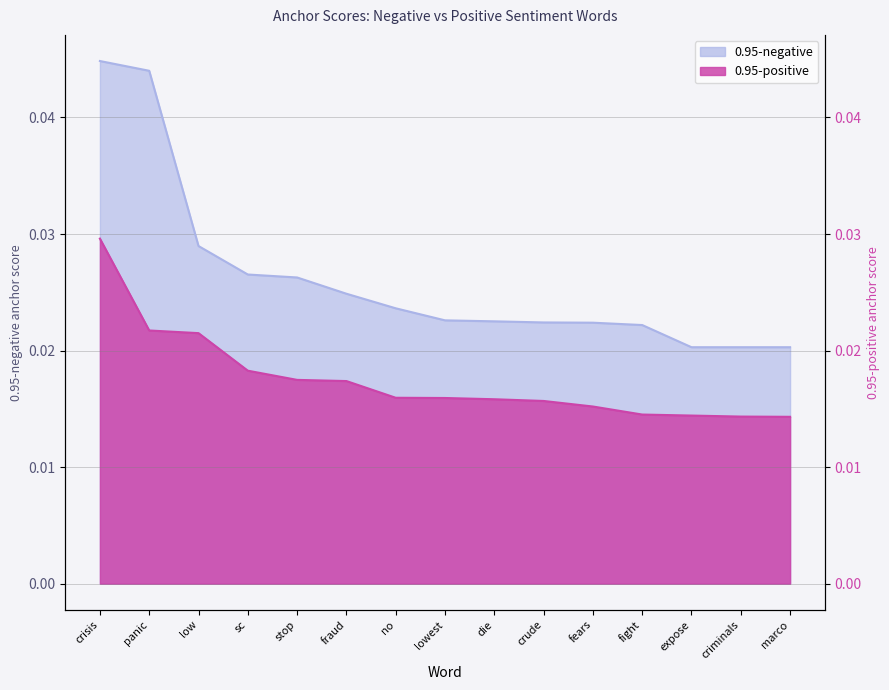

True or false: 0.95-positive anchor score and 0.95-negative anchor score intersect in this chart.

False